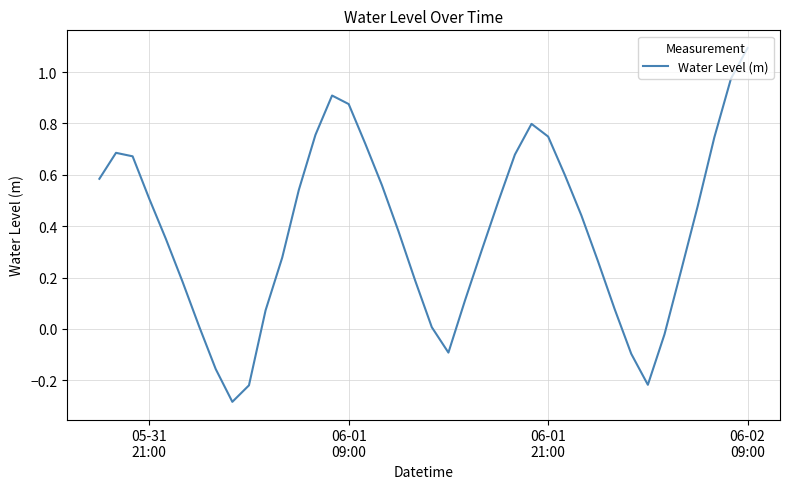

What is the greatest value displayed?

1.1